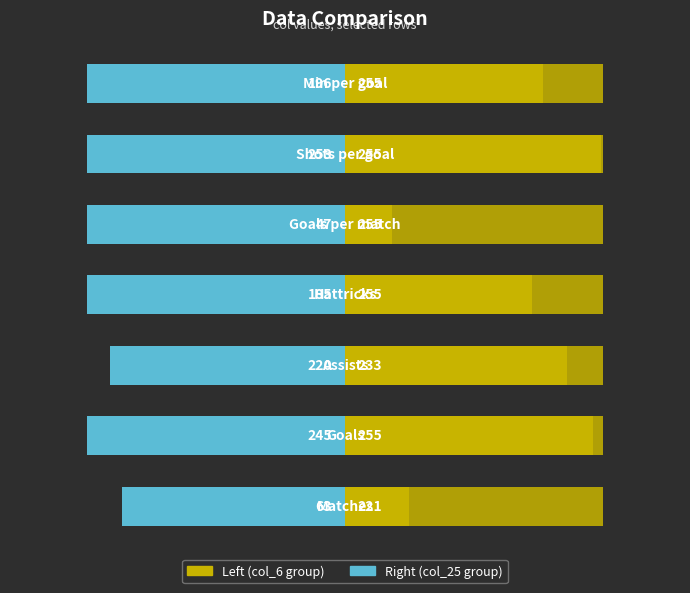

Reading right to left, extract all data points from this chart.

Left player: 6=196	5=253	4=47	3=185	2=220	1=245	0=63
Right player: 6=-255	5=-255	4=-255	3=-255	2=-233	1=-255	0=-221